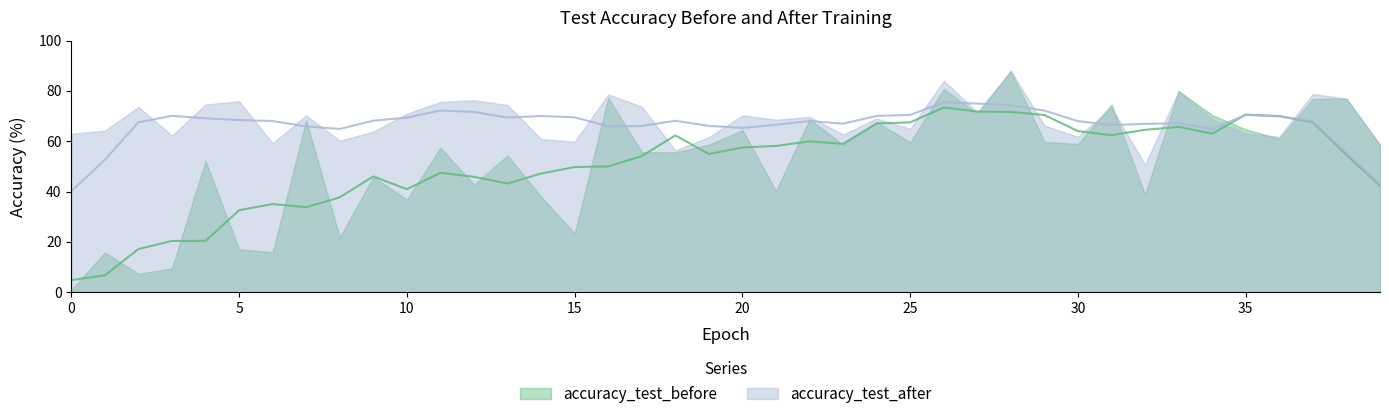

Where is the first local minimum for accuracy_test_after?

3